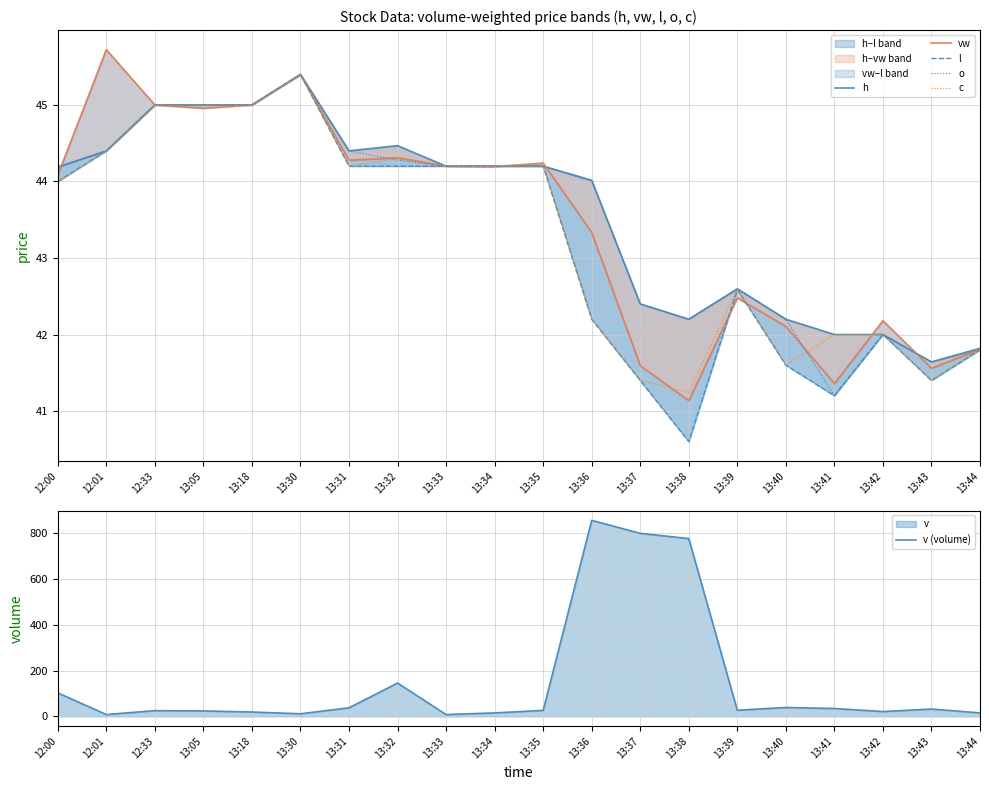

True or false: l and c intersect in this chart.

False